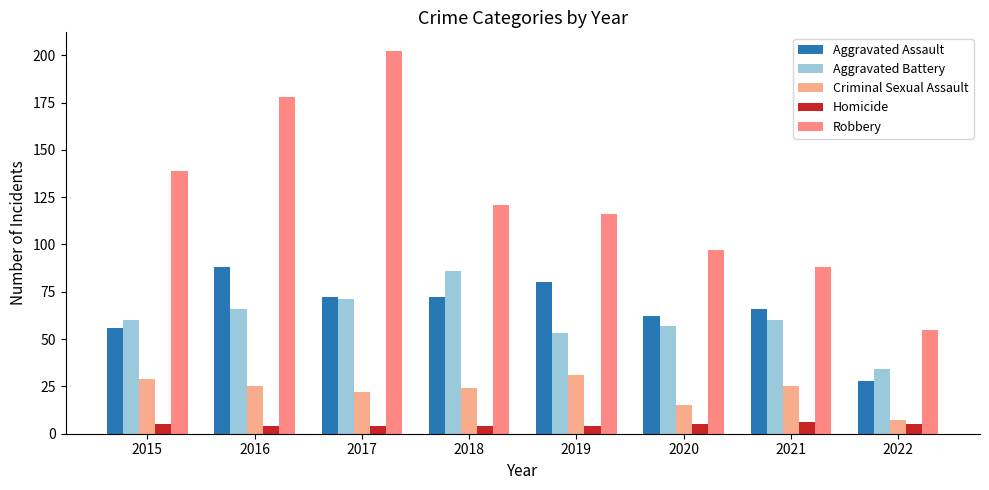

What is the smallest value displayed?

4